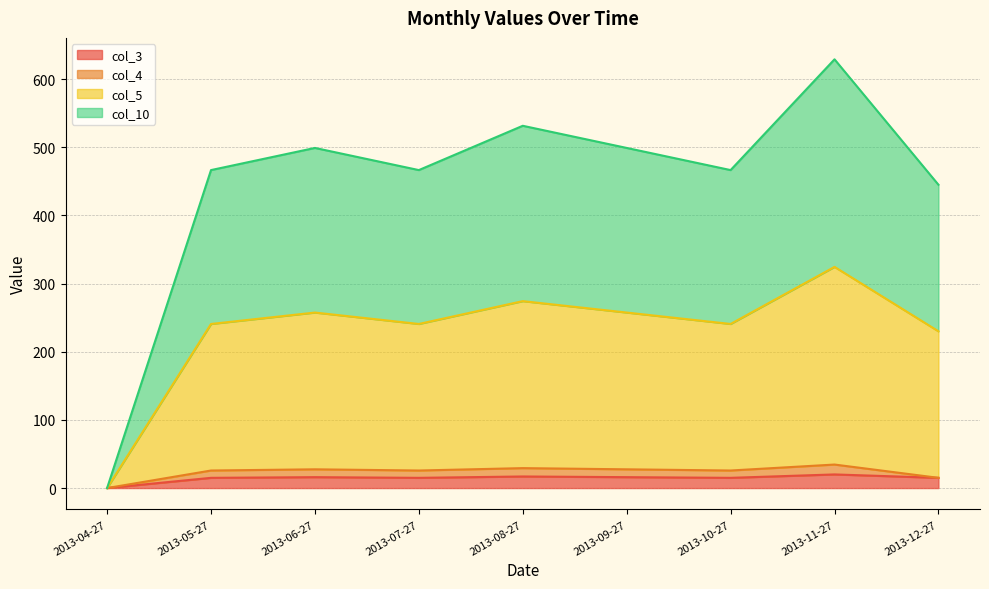

True or false: col_10 and col_3 intersect in this chart.

False